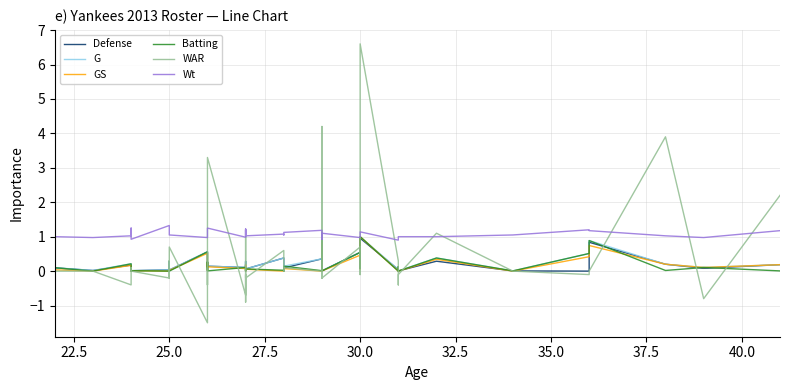

The value of Defense at 14 is 0.1. True or false?

False